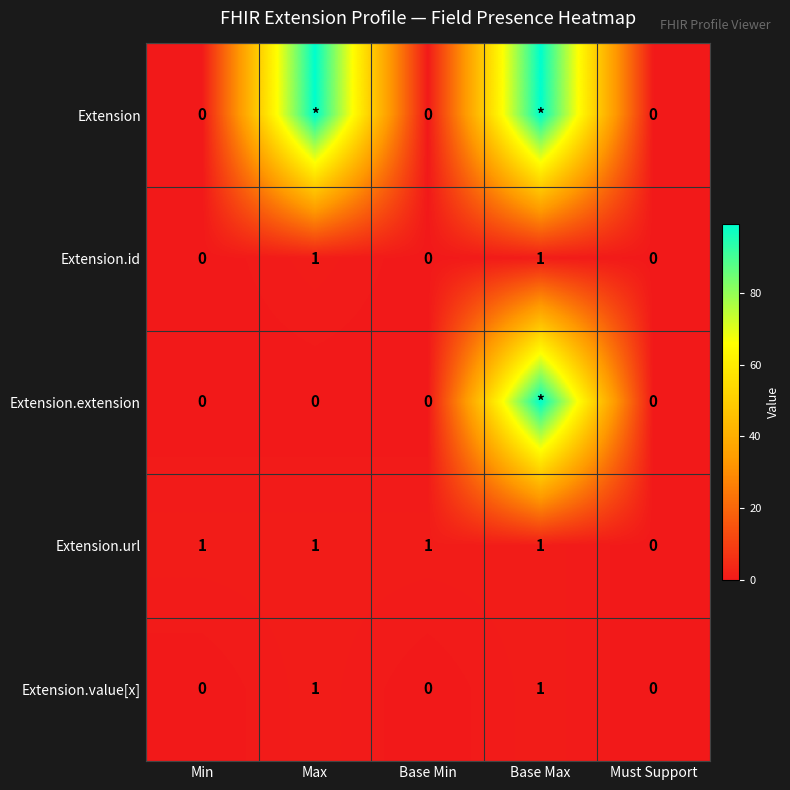

The value of Extension.value[x] at Max is 2. True or false?

False